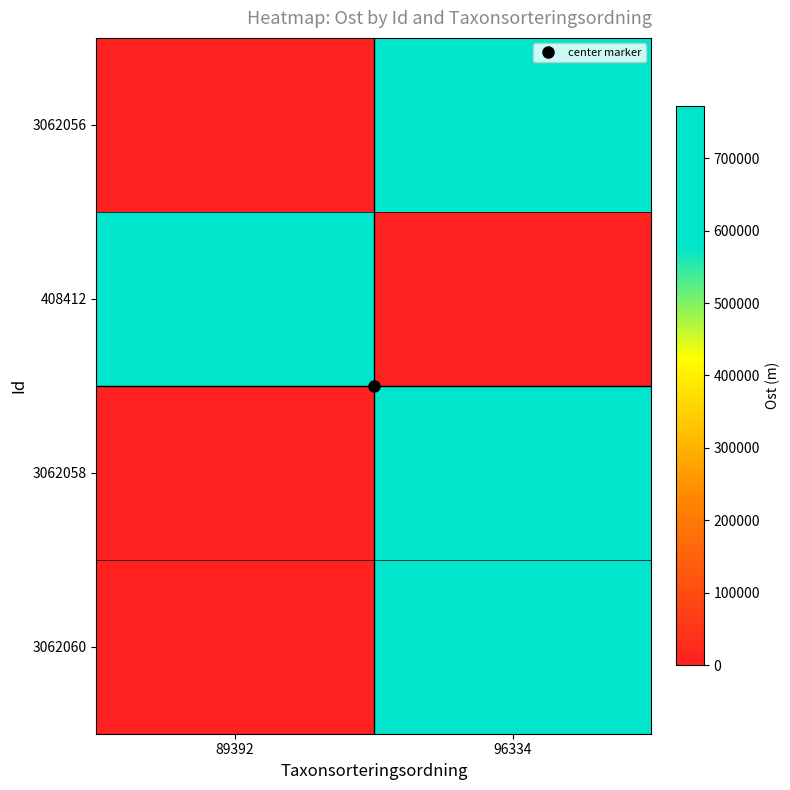

Reading left to right, extract all data points from this chart.

3062056: 89392=0.0	96334=771518.2
408412: 89392=771532.9	96334=0.0
3062058: 89392=0.0	96334=771490.0
3062060: 89392=0.0	96334=771496.5